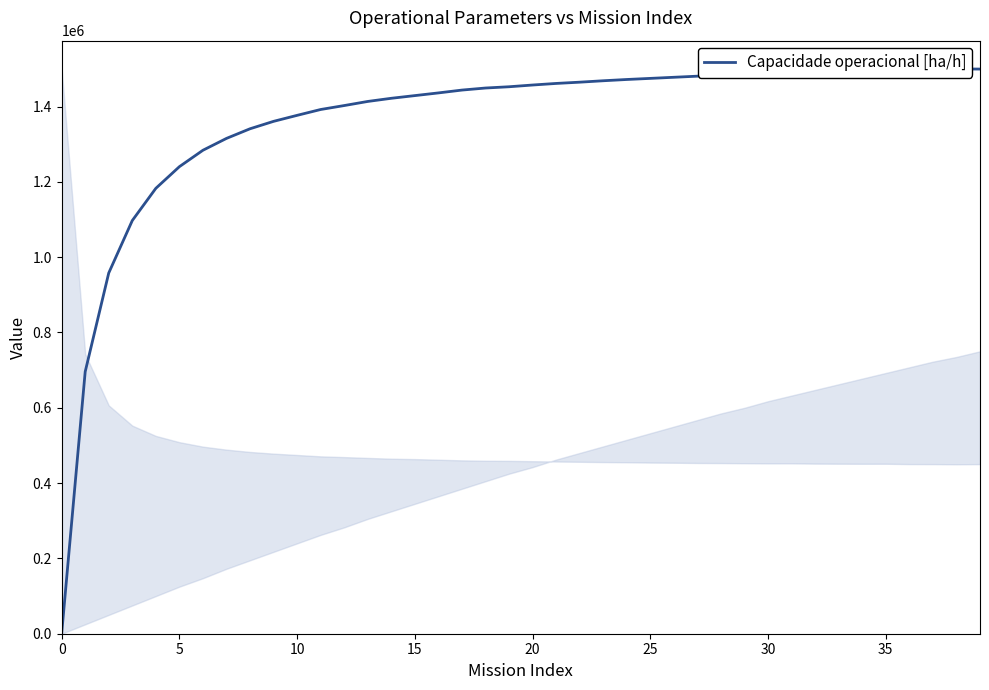

Read the value at 30.

1486577.2